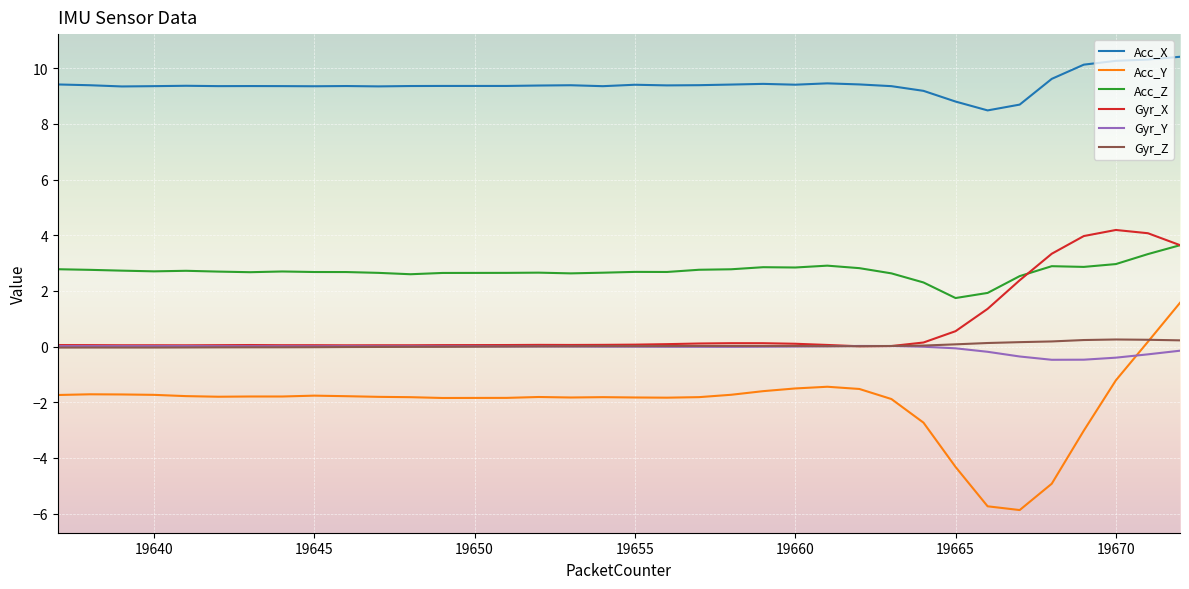

True or false: Acc_Y and Acc_Z cross at least once.

False